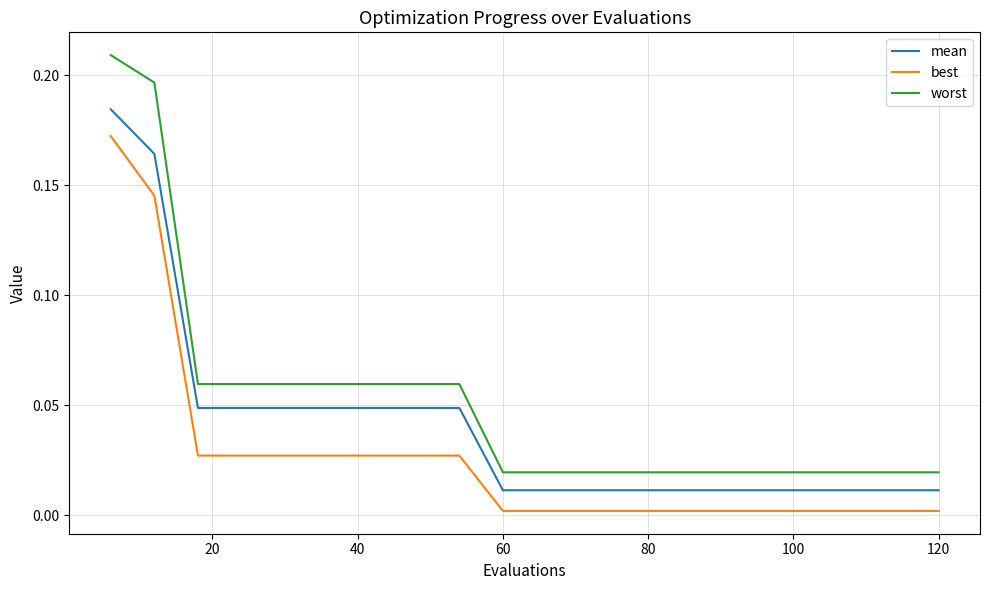

List the series in order of their peak value, highest first.

worst, mean, best